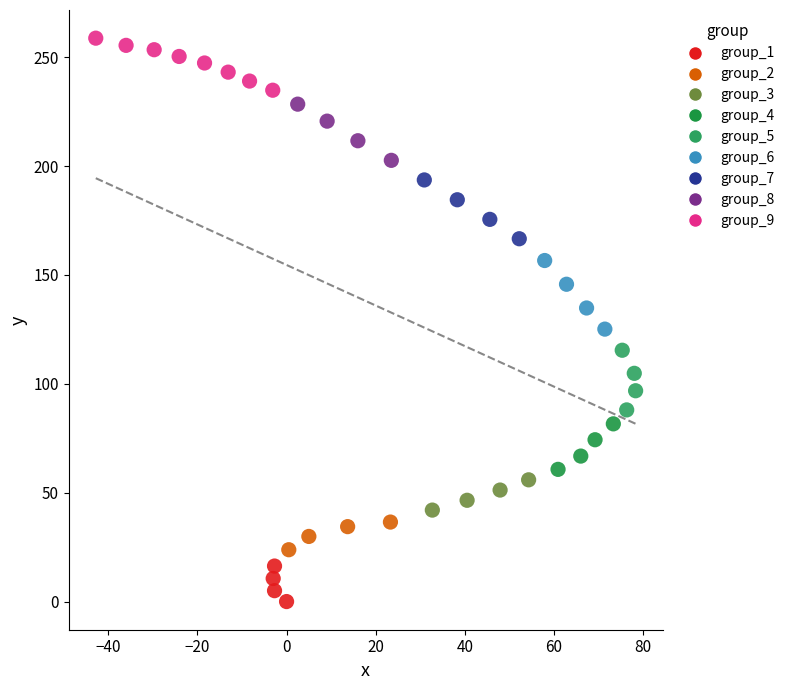

Which series reaches the maximum Y coordinate?

group_9